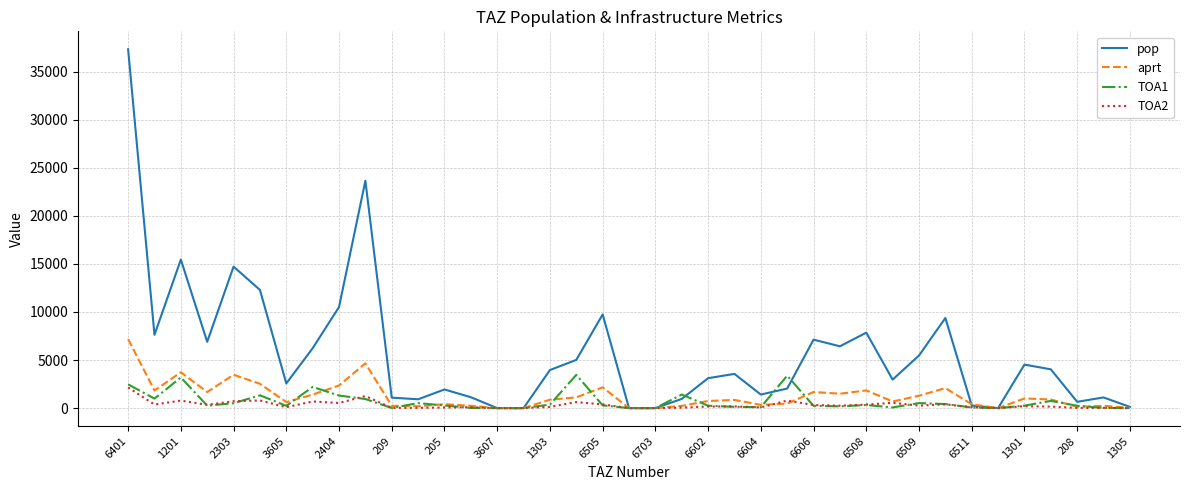

What is the maximum value for TOA2?

2146.6